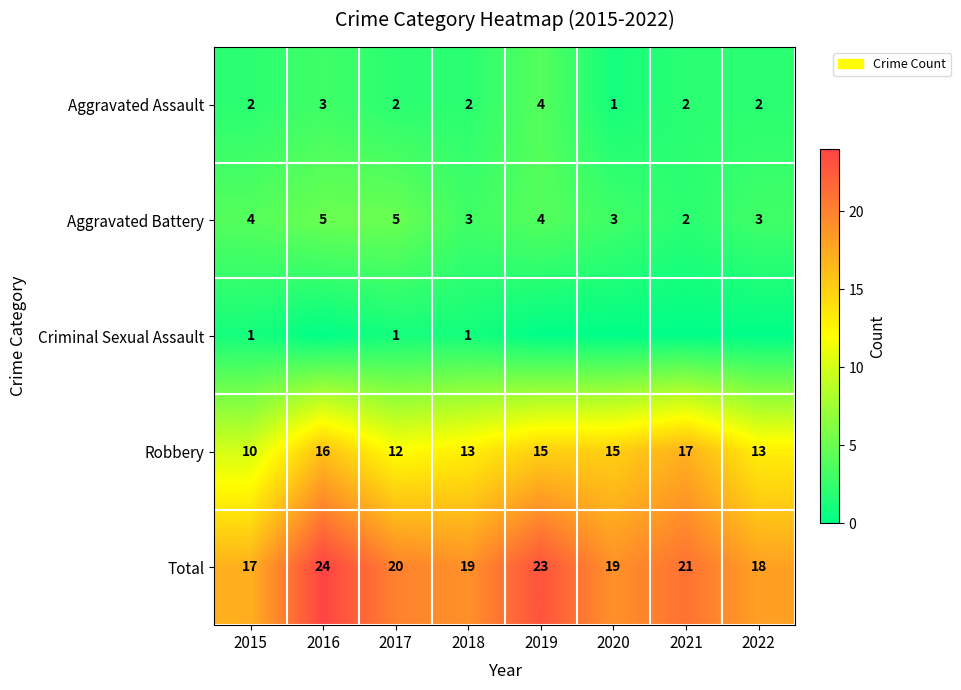

What is the approximate value of Total at 2015?

17